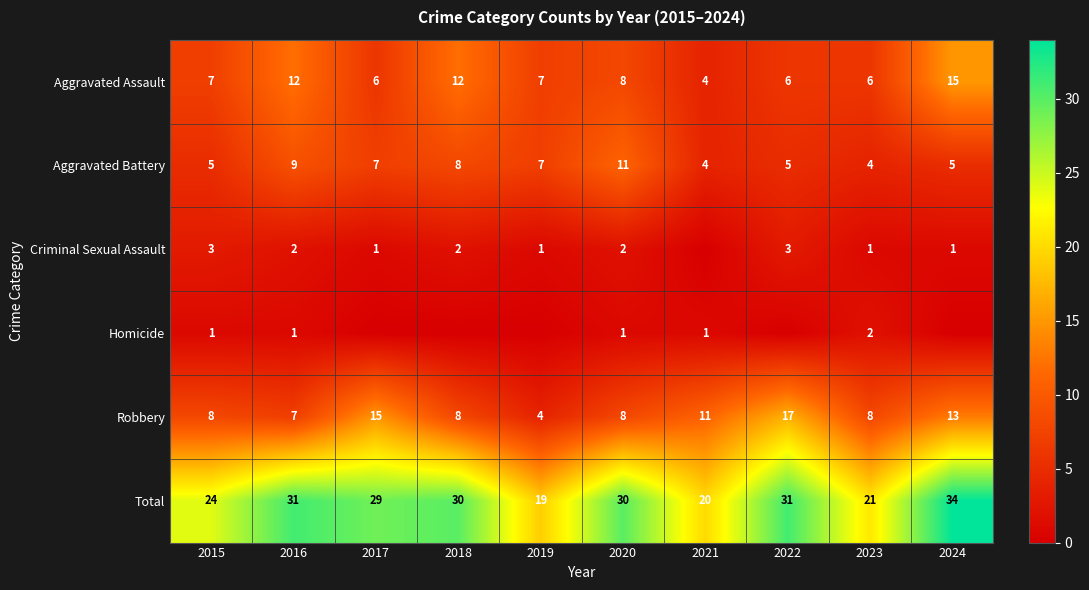

Rank the series at 2023 from lowest to highest value.

Criminal Sexual Assault, Homicide, Aggravated Battery, Aggravated Assault, Robbery, Total